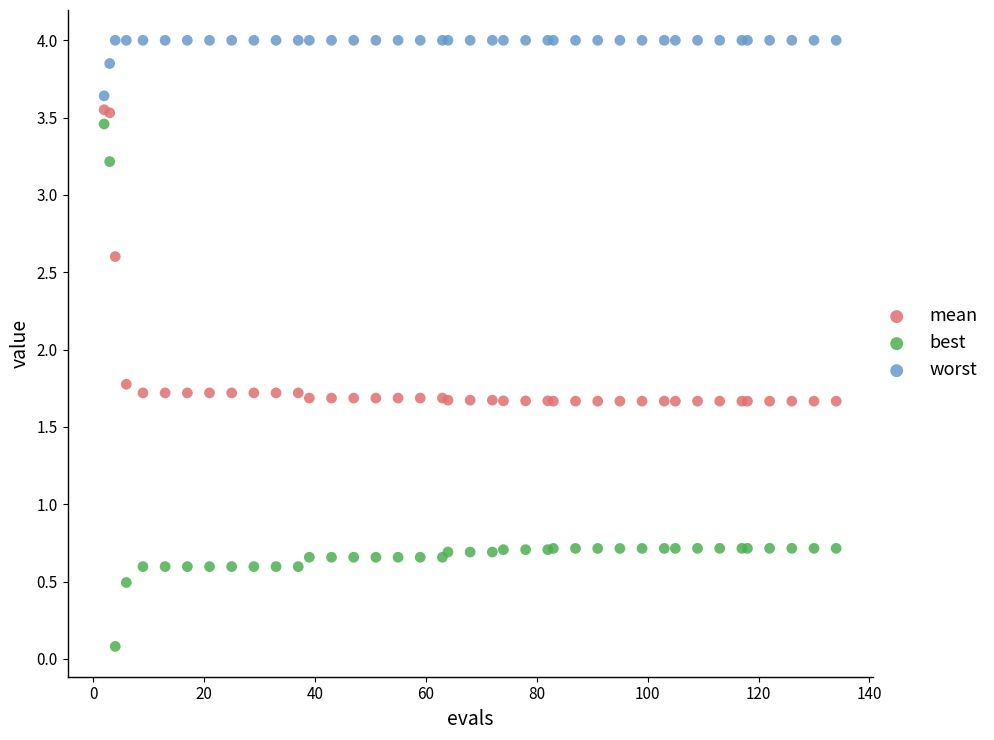

Which series reaches the minimum Y coordinate?

best